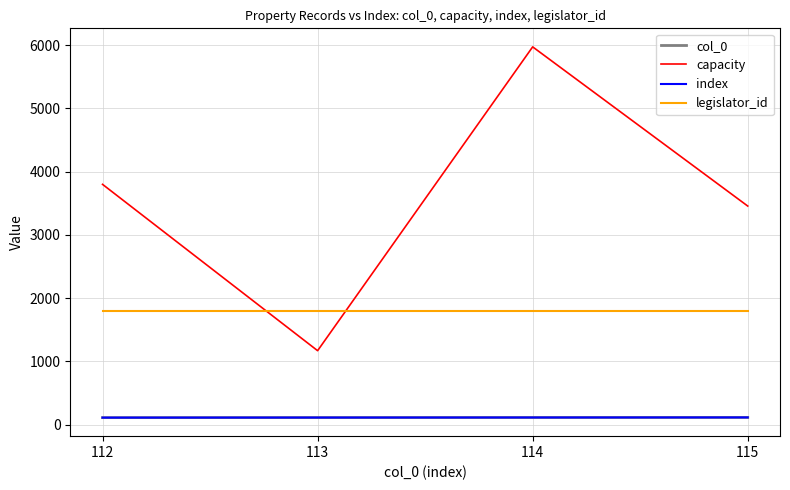

How many lines are shown in the chart?

4